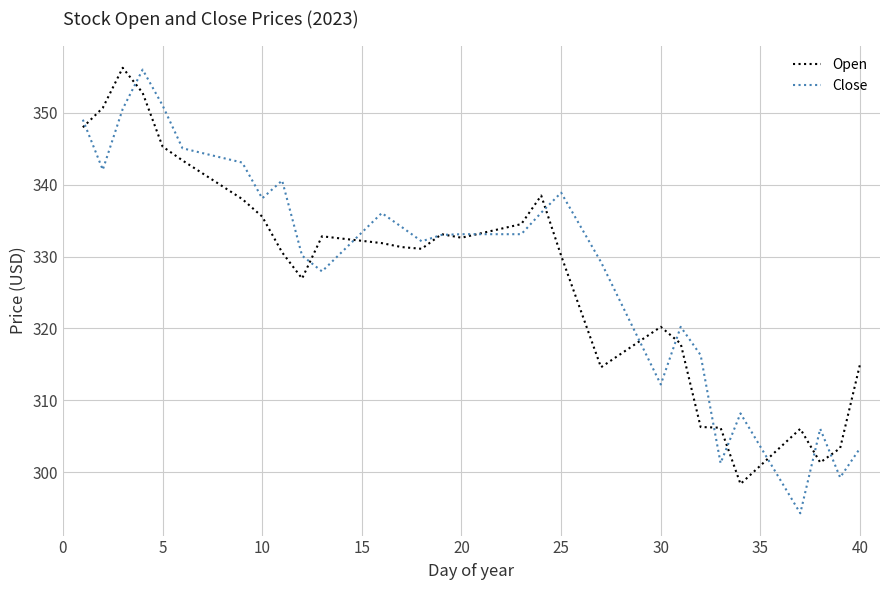

What is the greatest value displayed?

356.2